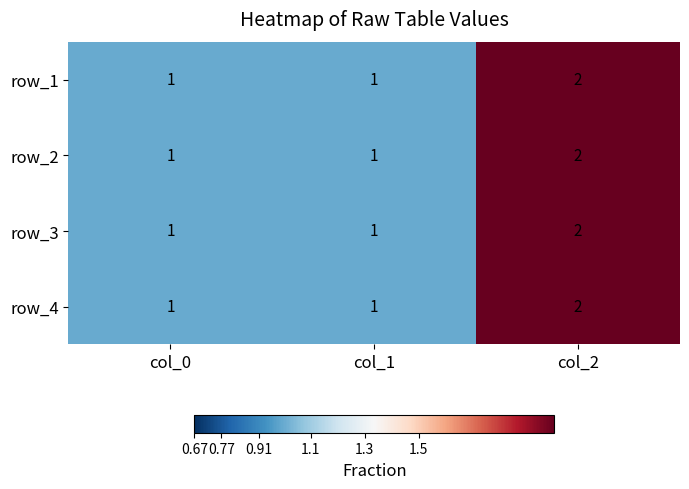

What value does the row_1 series have at col_2?

2